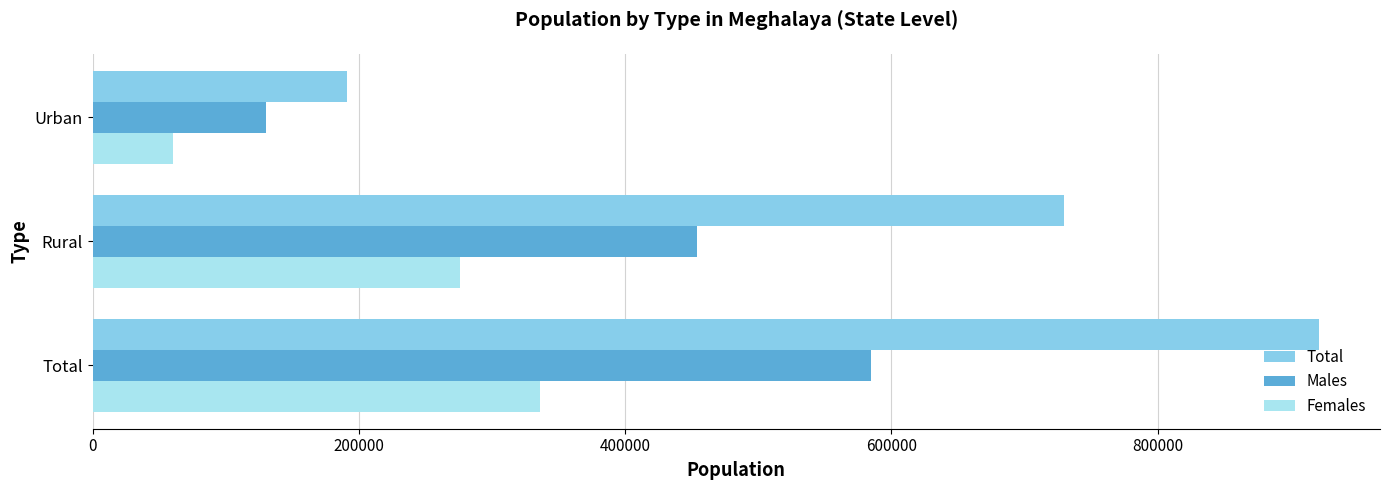

What is the spread (max minus min) of values at Urban?

130361